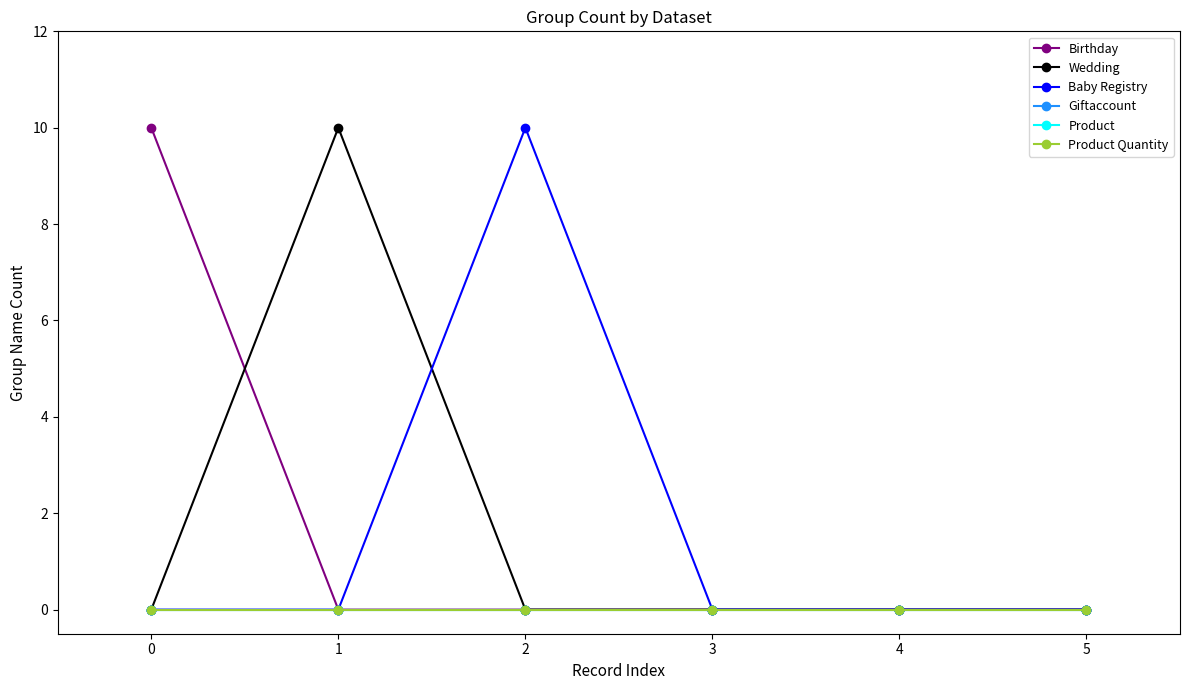

Is it true that Birthday equals -5 at 2?

False